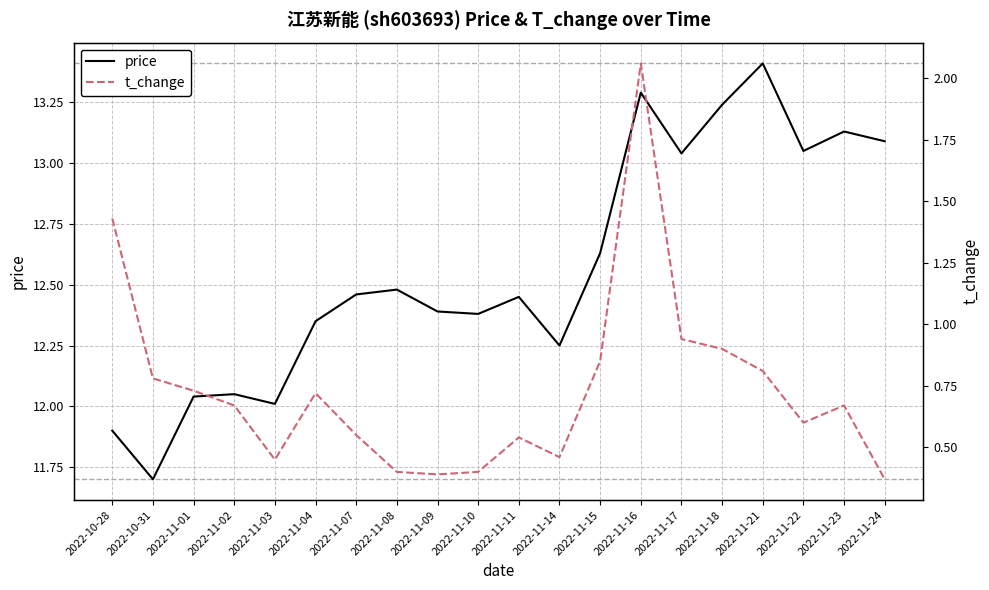

Where is price nearest to the value 12?

2022-11-03